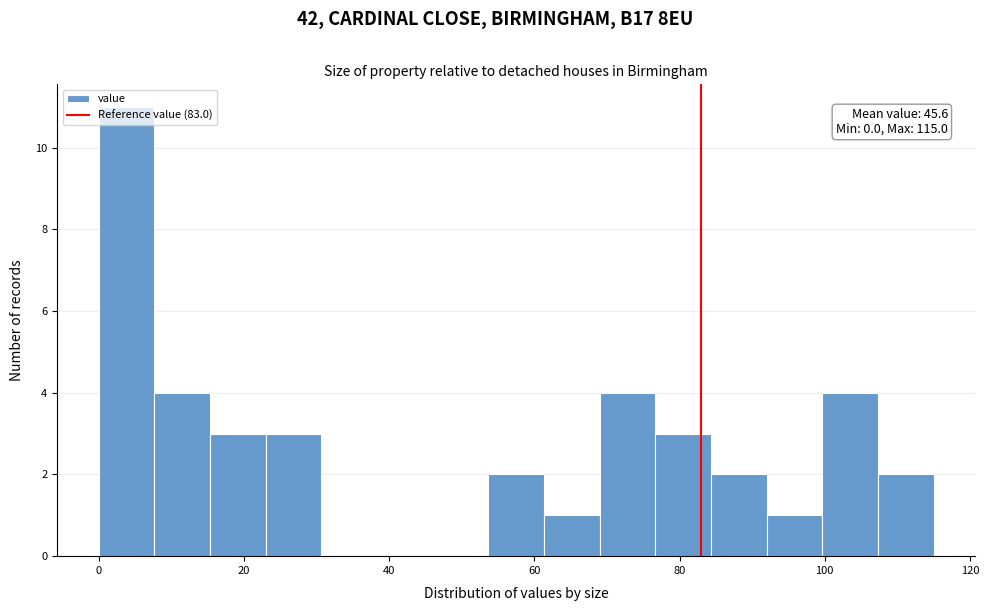

Around what value on the x-axis is the tallest bar? Give the approximate position of its centre, as read against the axis.

4